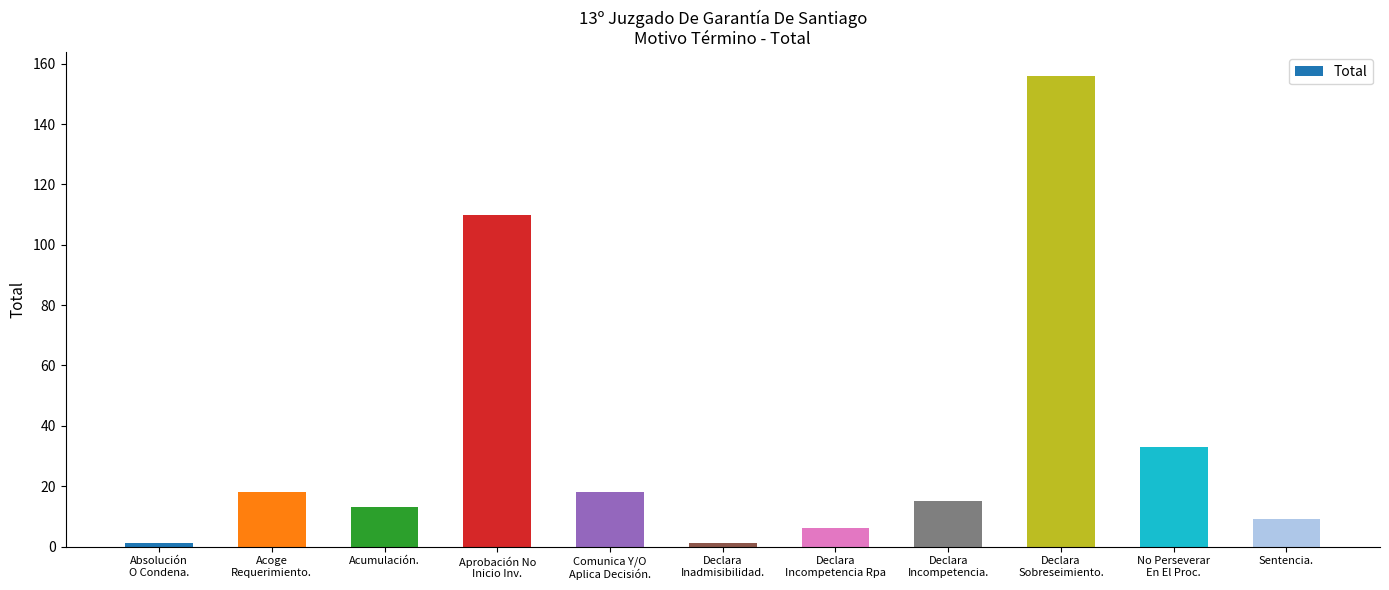

What is the change in value from Comunica Y/O
Aplica Decisión. to Declara
Inadmisibilidad.?

-17